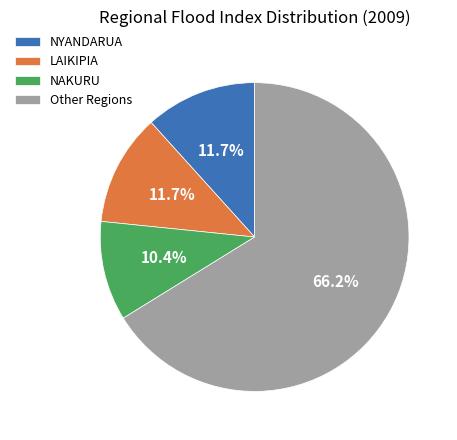

Count the number of slices in the pie.

4